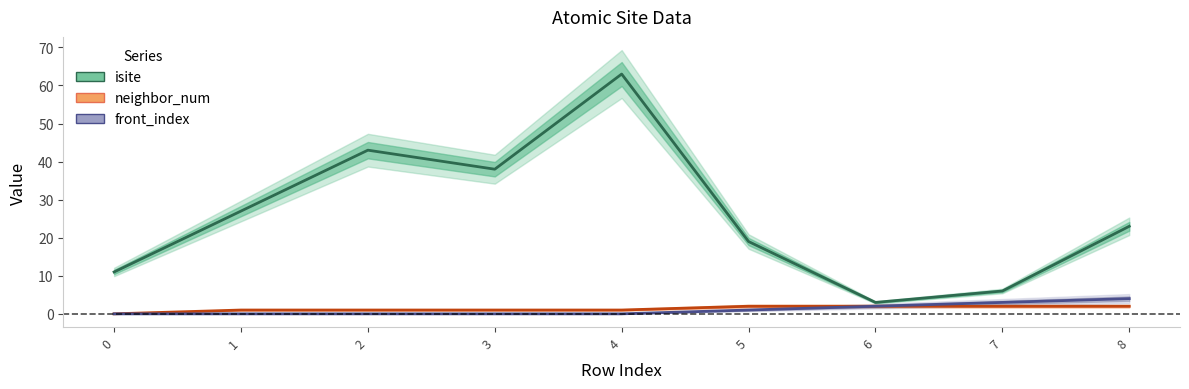

How many values in the isite series exceed 23?

4